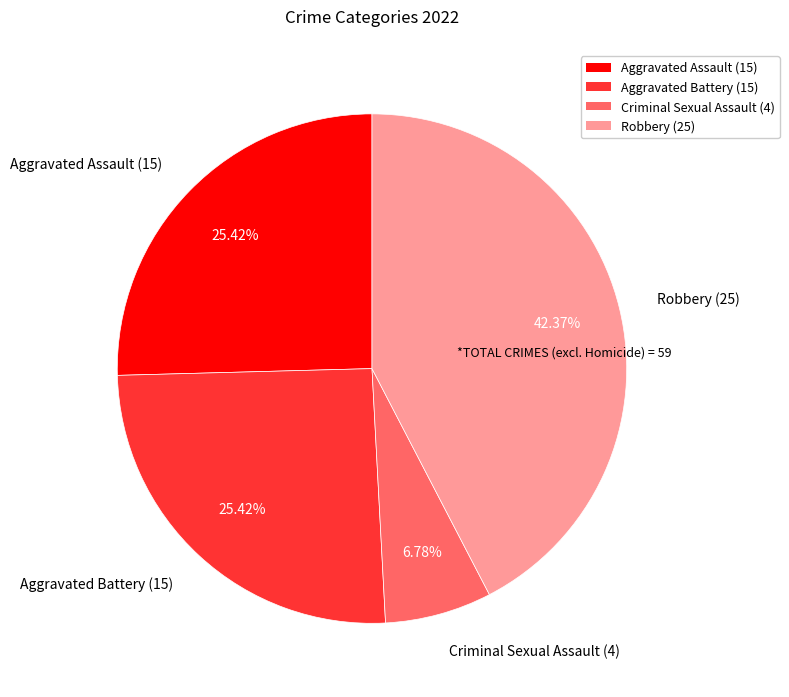

Which has a higher value, Criminal Sexual Assault (4) or Aggravated Assault (15)?

Aggravated Assault (15)